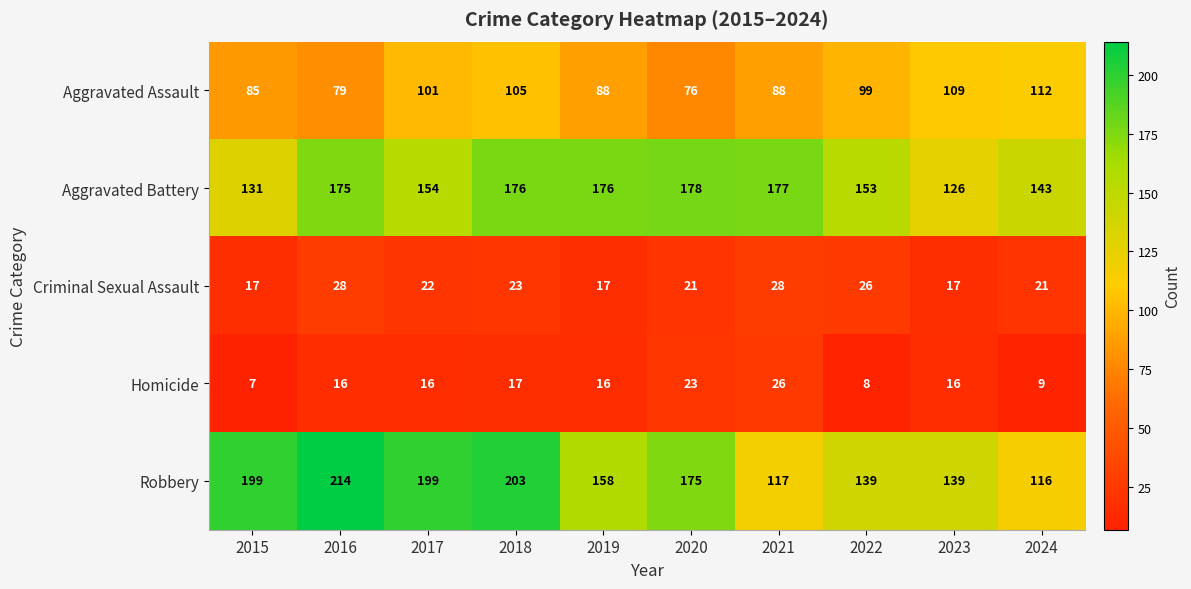

What is the difference between the second highest and minimum values in the Criminal Sexual Assault series?

11